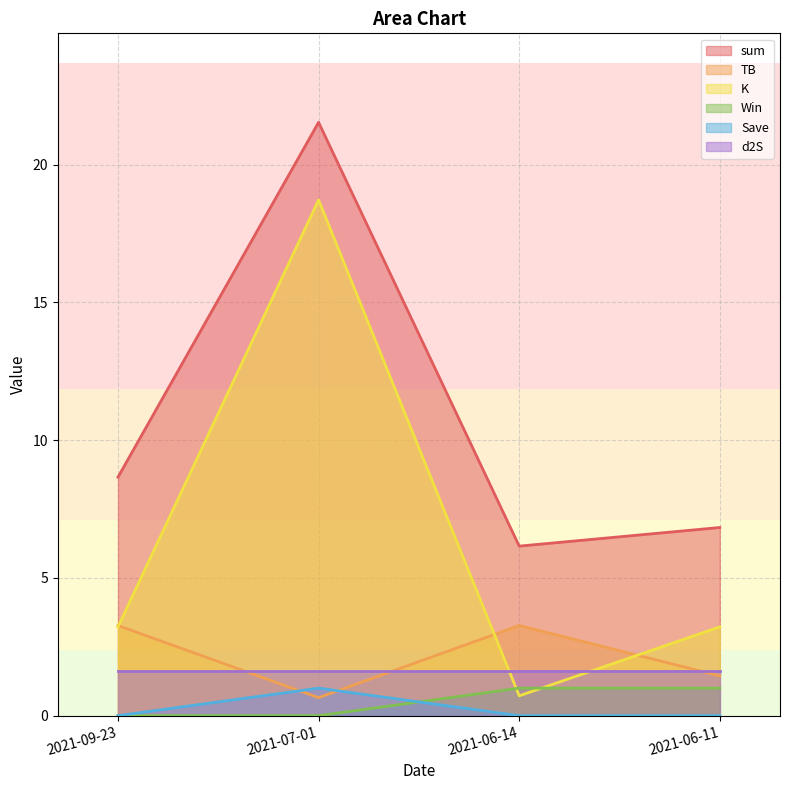

What is the difference between the highest and lowest values at 2021-06-14?

6.2